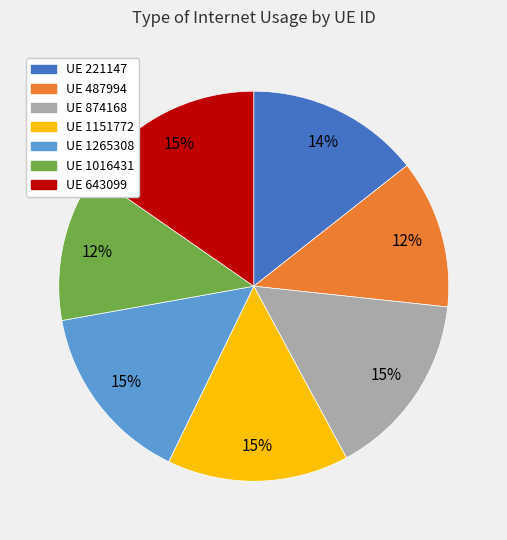

The UE 487994 slice represents 27% of the pie. True or false?

False